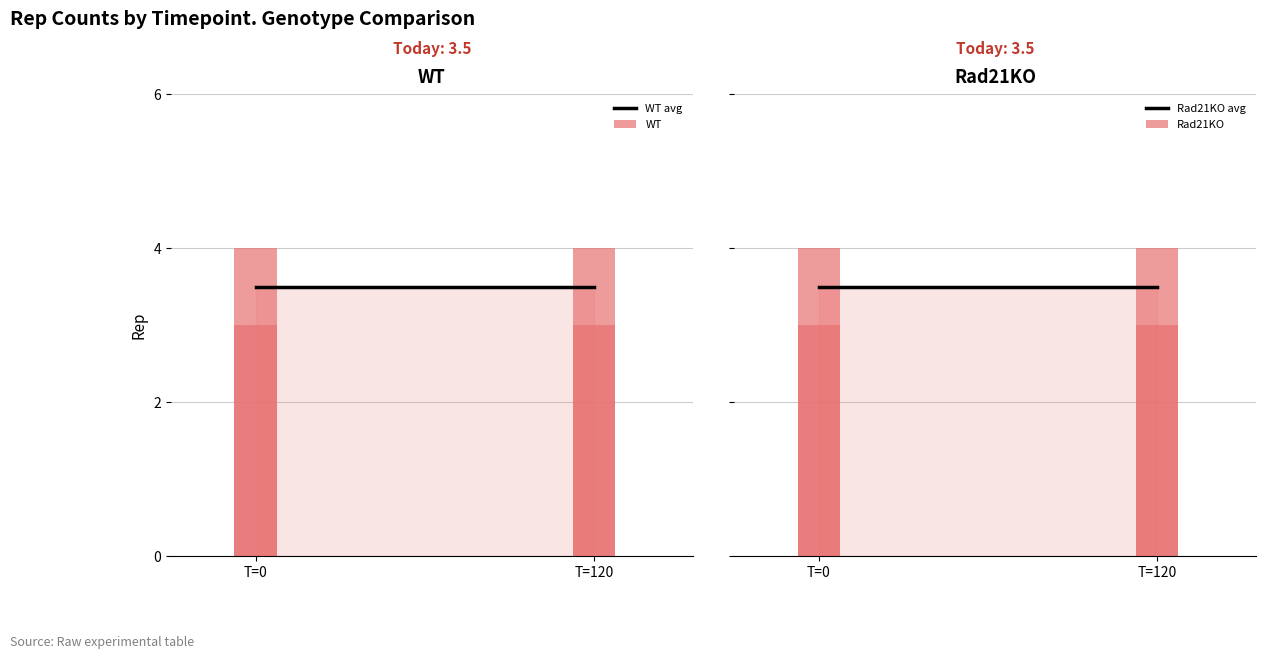

Is it true that Rad21KO equals 6 at 0?

False